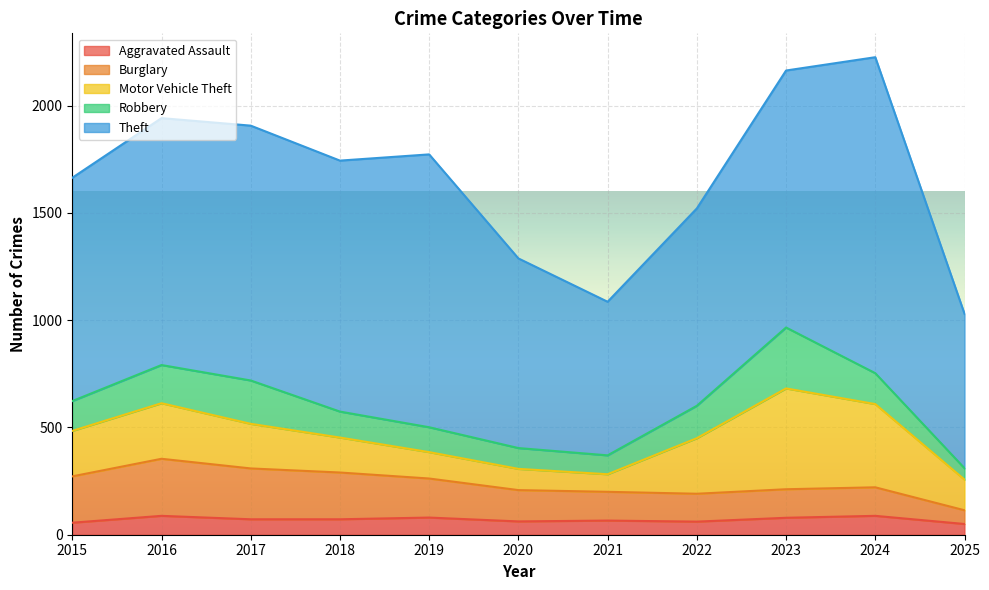

What is the spread (max minus min) of values at 2025?

670